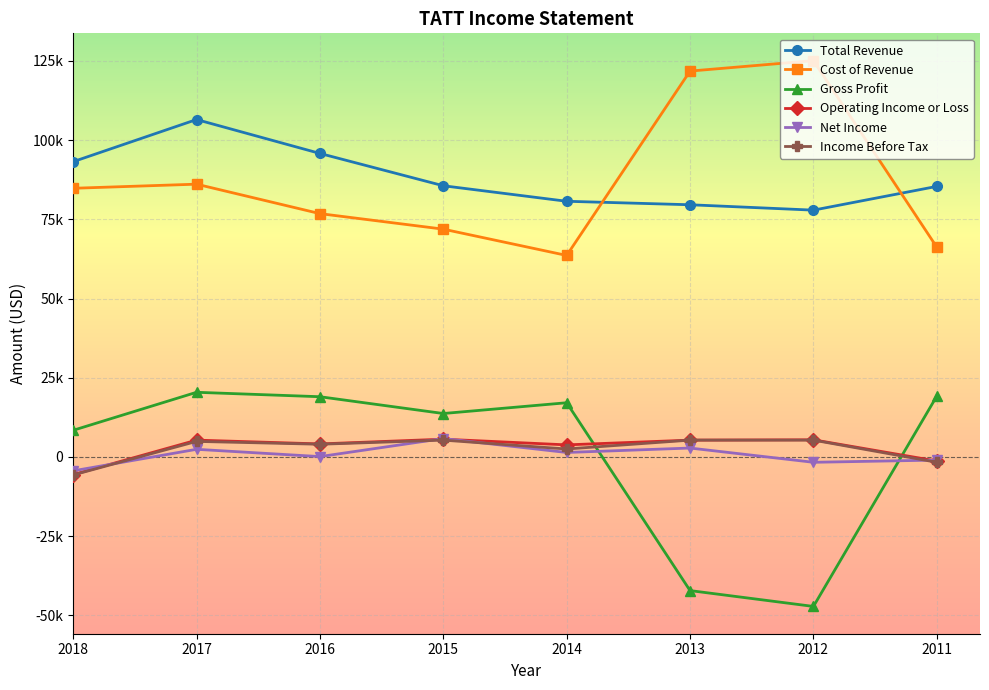

Between 2016 and 2014, which series saw the biggest shift?

Total Revenue